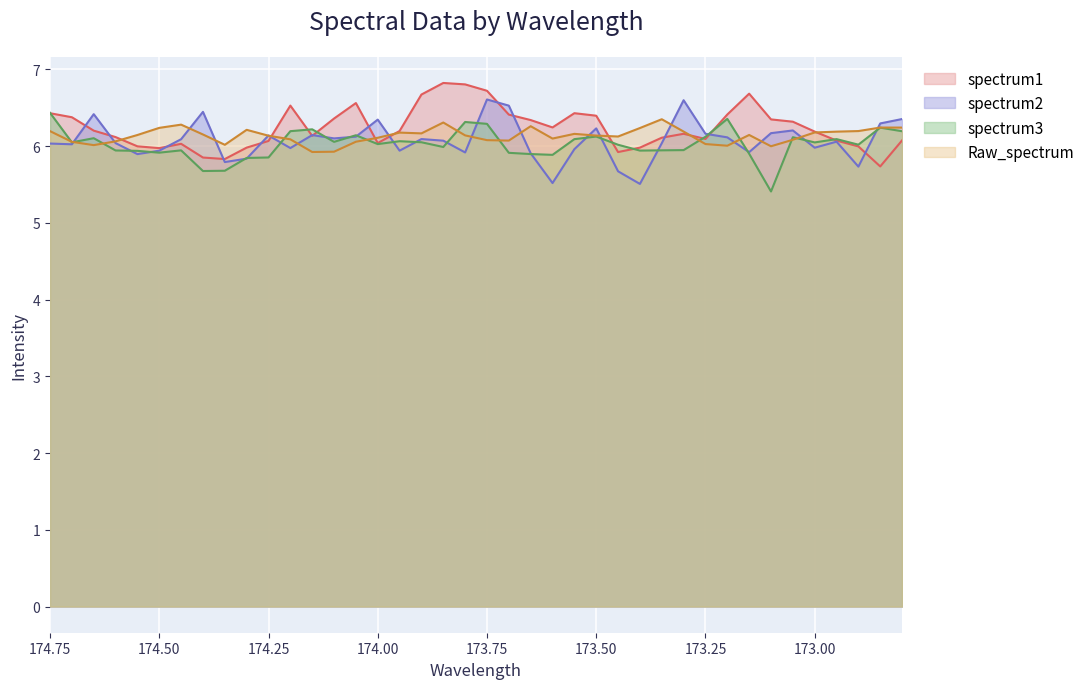

What are all the series names shown in the legend?

spectrum1, spectrum2, spectrum3, Raw_spectrum